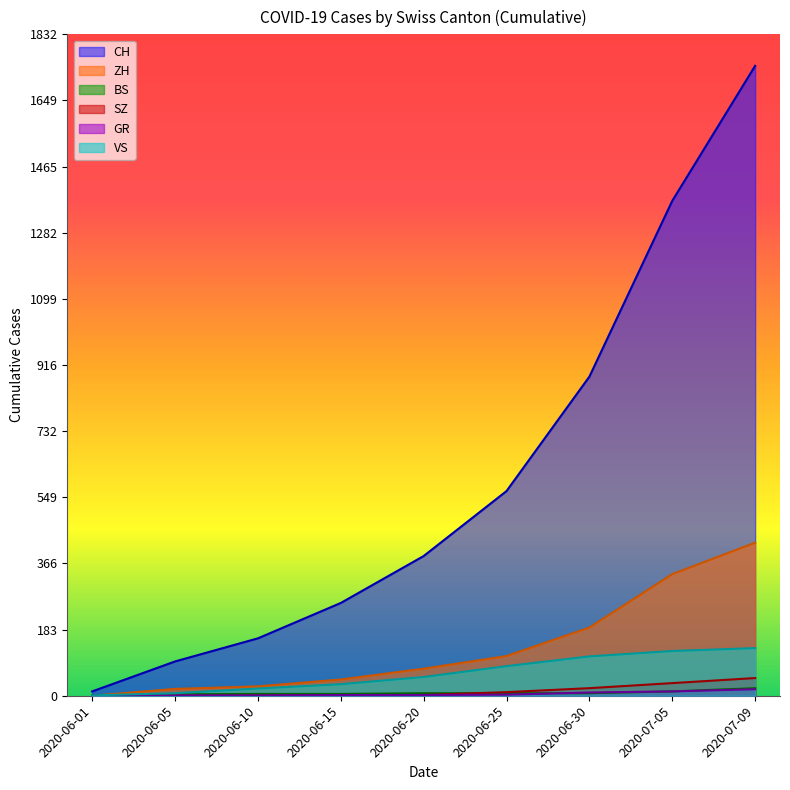

What is the highest value of the SZ series?

49